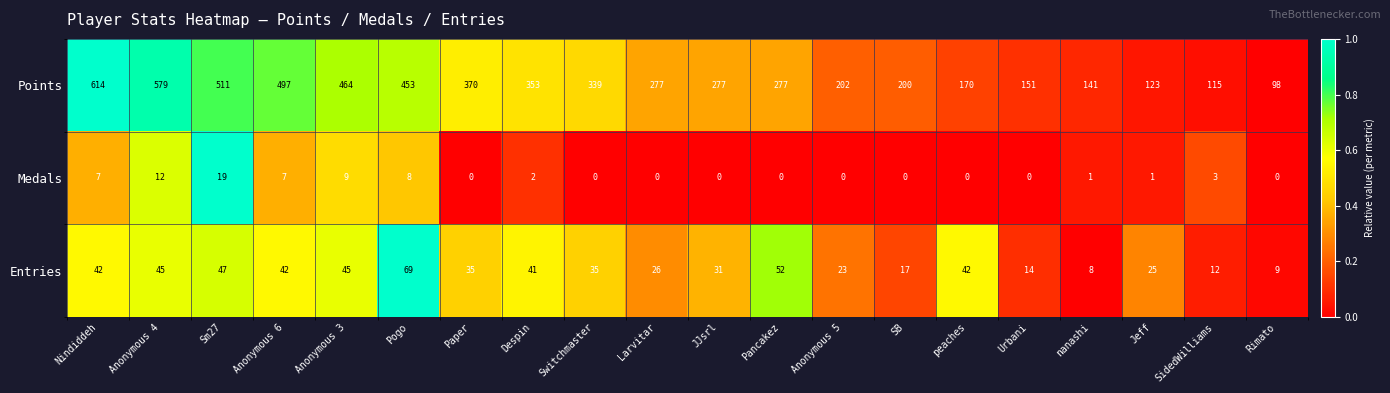

The Entries series shows 4 at nanashi. True or false?

False